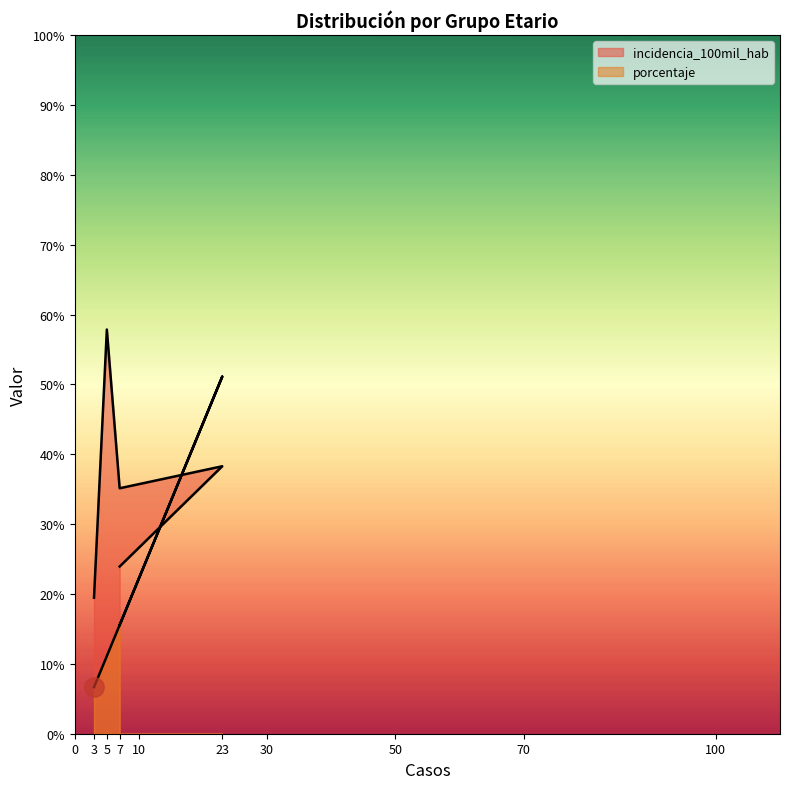

Reading left to right, transcribe all the data shown in this chart.

incidencia_100mil_hab: 19.5	57.9	35.1	38.3	23.9
porcentaje: 6.7	11.1	15.6	51.1	15.6